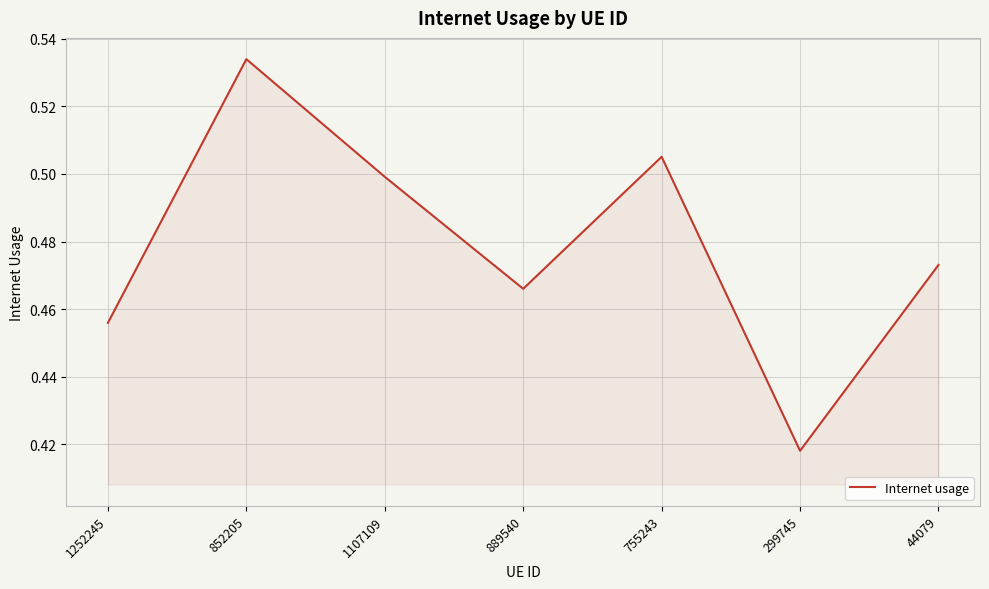

Which label corresponds to the smallest value in the chart?

299745